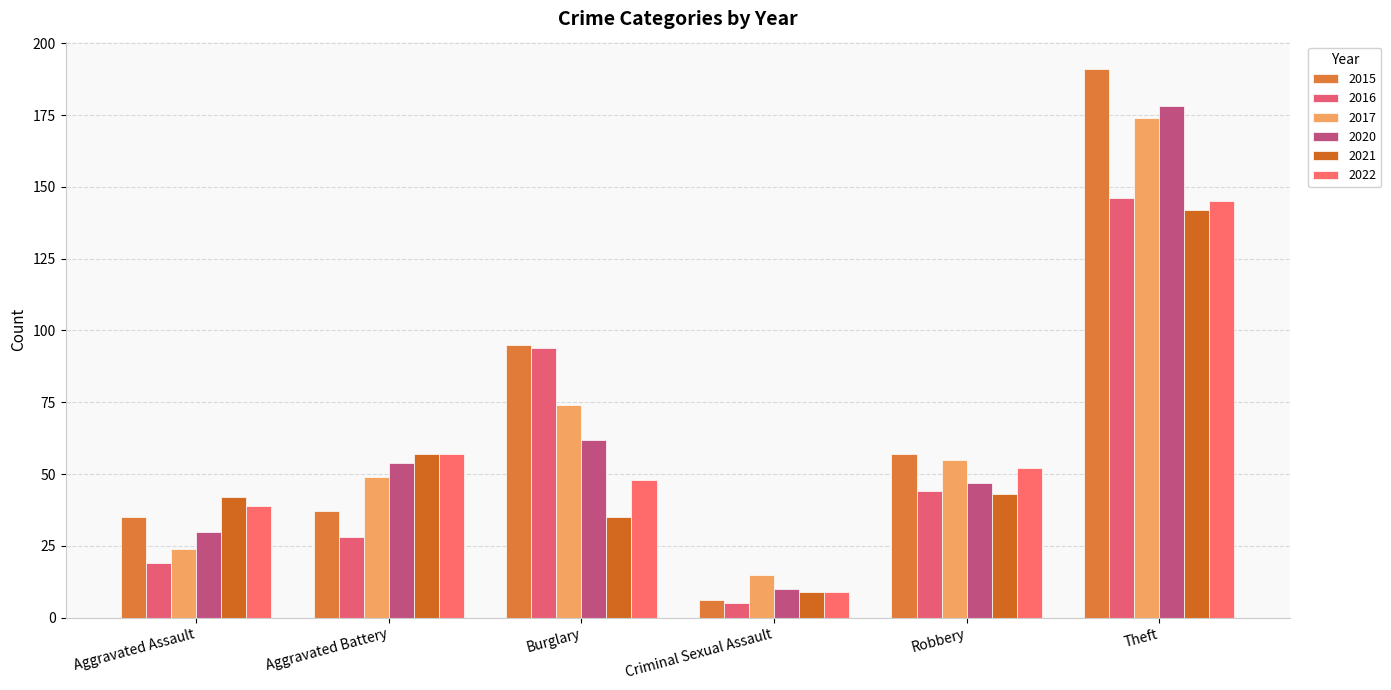

What is the difference between the maximum and minimum values in the 2020 series?

168